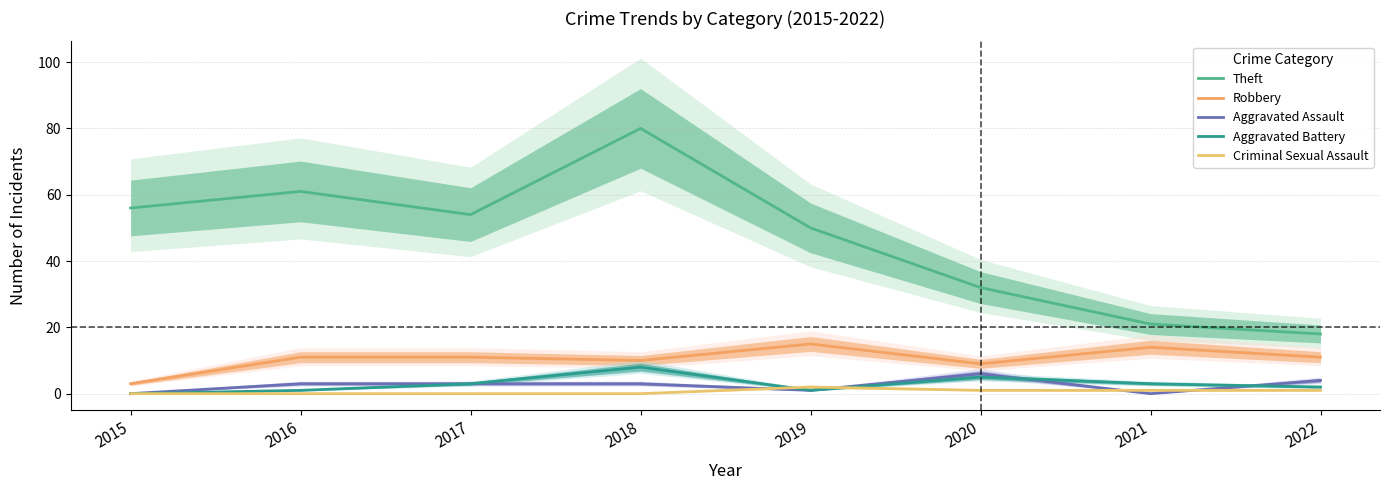

What is the difference between the second highest and minimum values in the Aggravated Assault series?

4